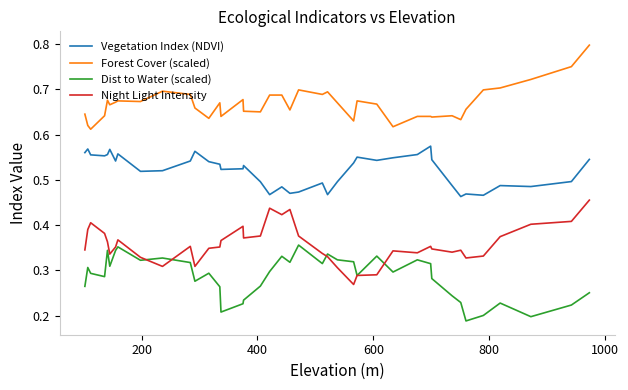

List the series in order of their peak value, lowest first.

Dist to Water (scaled), Night Light Intensity, Vegetation Index (NDVI), Forest Cover (scaled)